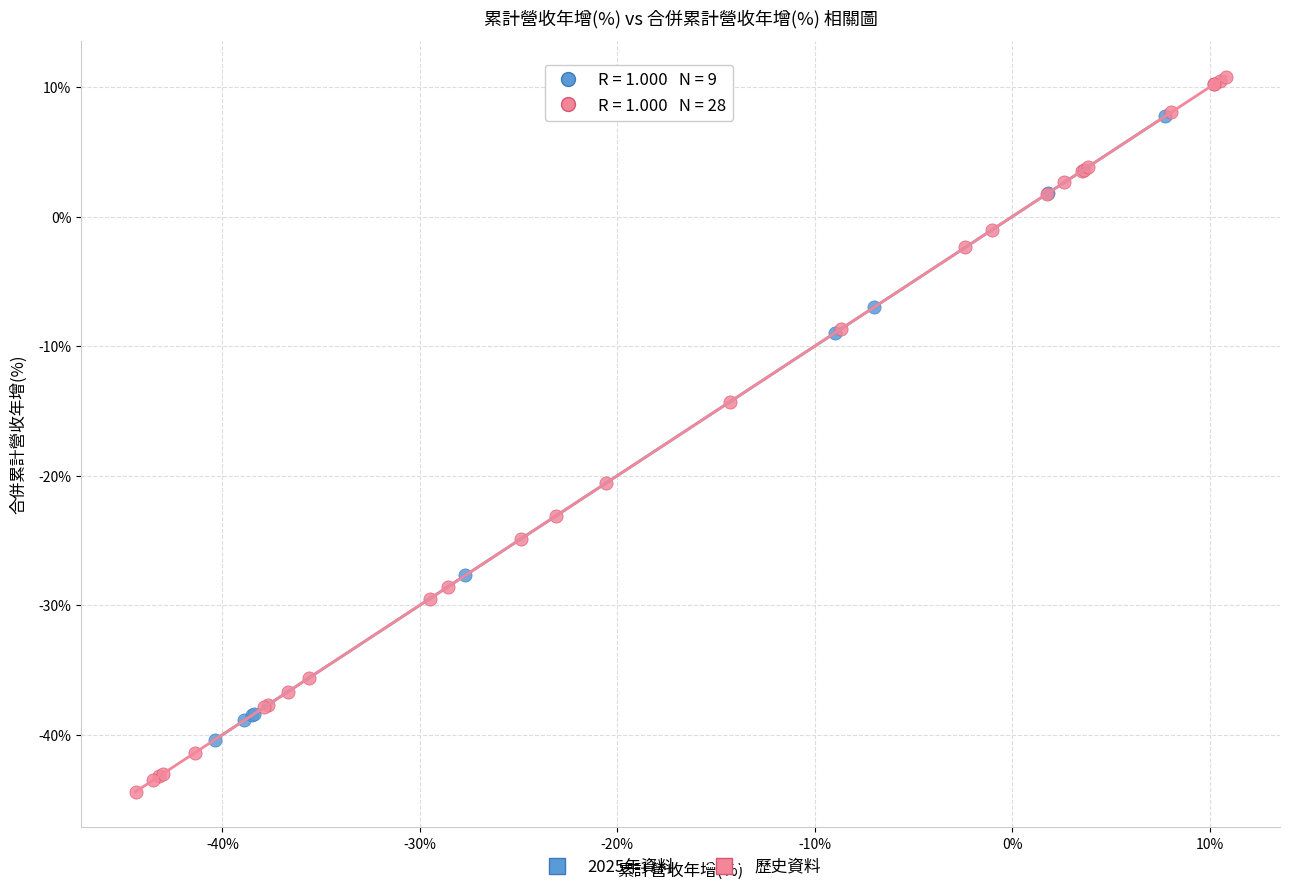

Which series has the widest spread of Y values?

歷史資料